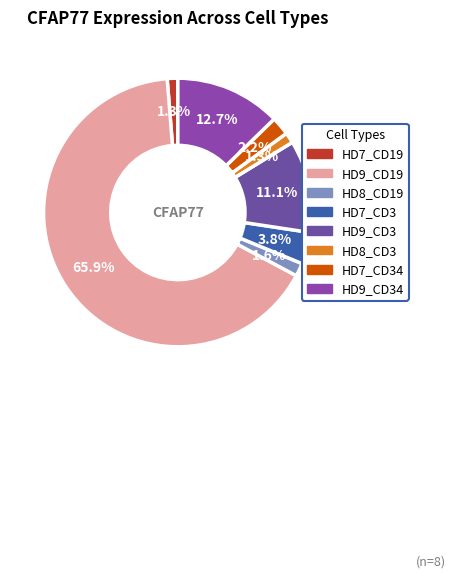

How many slices are in this pie chart?

8